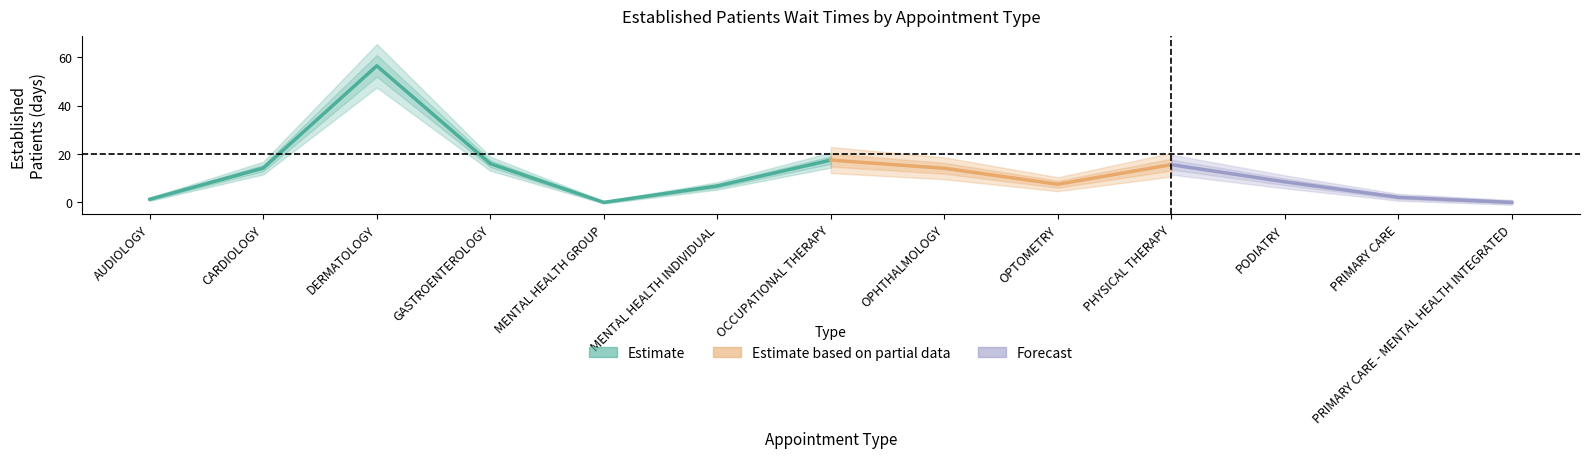

The chart shows a value of 1.0 at PRIMARY CARE. True or false?

False